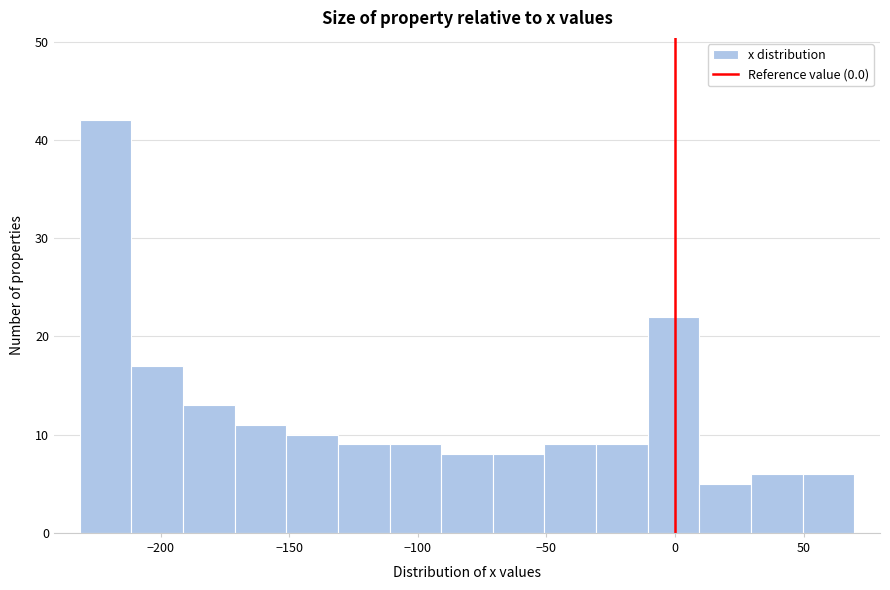

Reading left to right, transcribe this chart: for each bar, give the range it covers on the x-axis and its height. Neither the bar edges nor the heights are printed on the chart, so give them approximately, as read against the axes.

-230 to -210: 42
-210 to -190: 17
-190 to -170: 13
-170 to -150: 11
-150 to -130: 10
-130 to -110: 9
-110 to -90: 9
-90 to -70: 8
-70 to -50: 8
-50 to -30: 9
-30 to -10: 9
-10 to 10: 22
10 to 30: 5
30 to 50: 6
50 to 70: 6